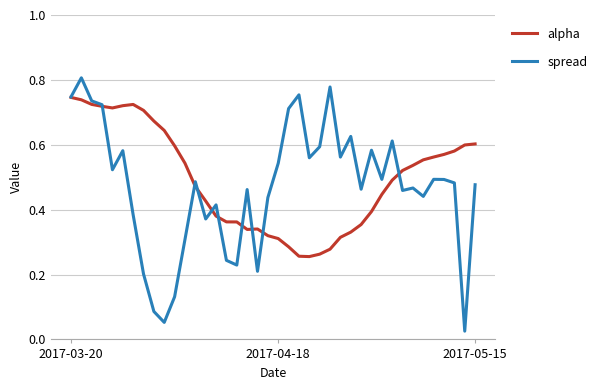

Rank the series by their maximum value, from lowest to highest.

alpha, spread